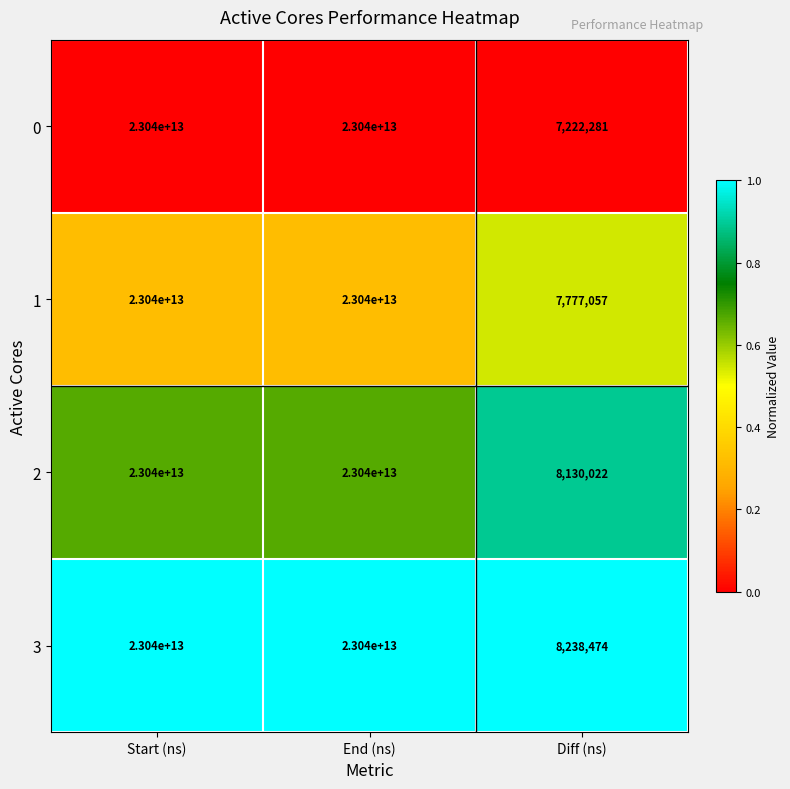

How many series are shown in this chart?

4